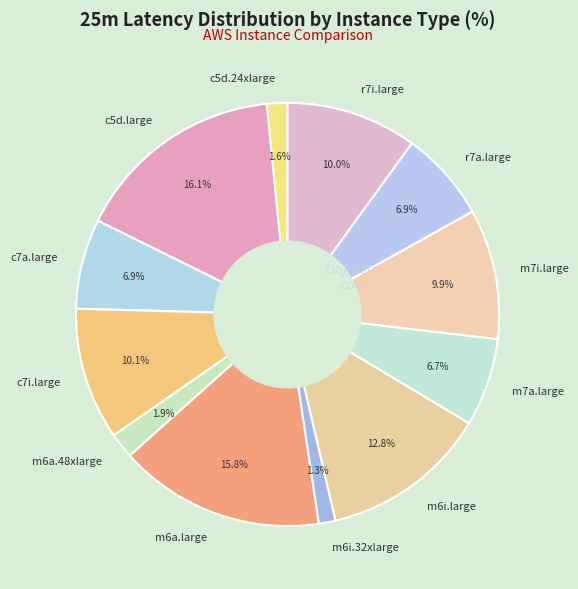

How many segments does this pie chart have?

12